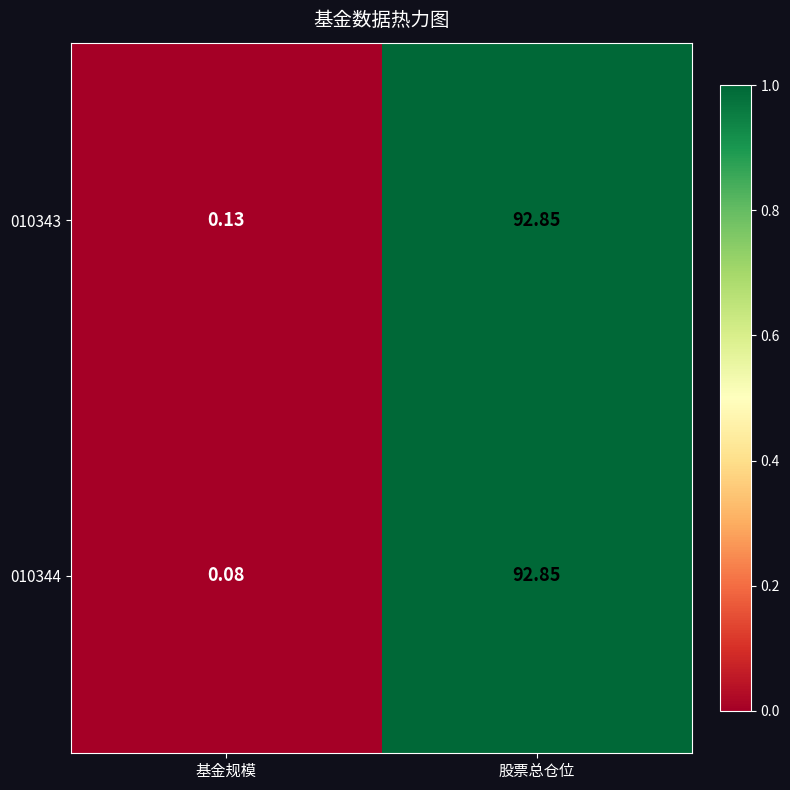

At which category does the chart reach its peak across all series?

股票总仓位